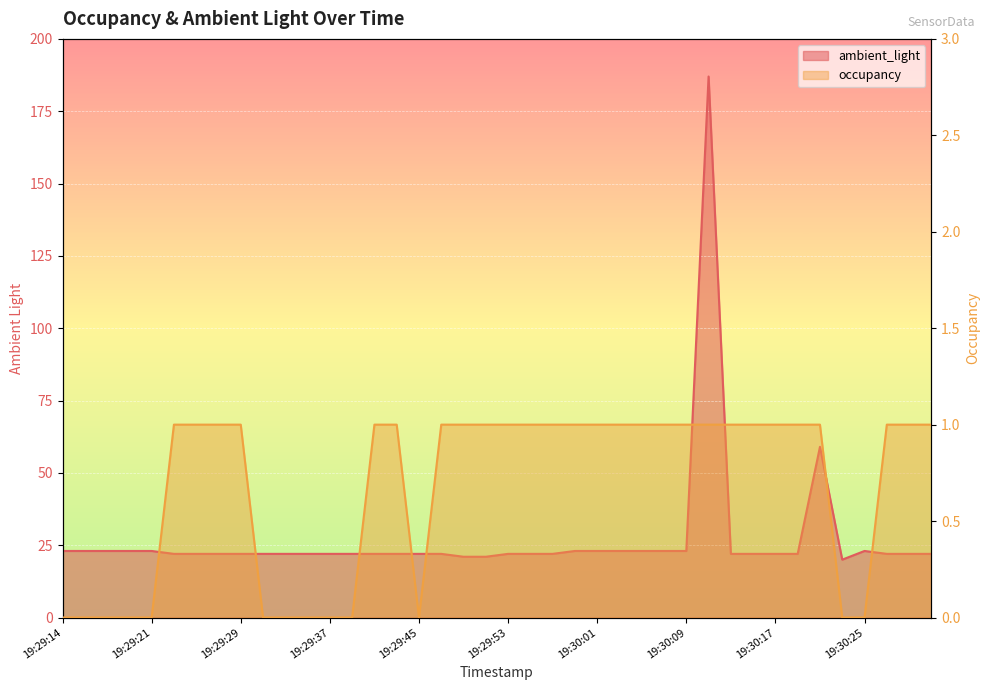

What is the total value across all series at 19:29:25?

23